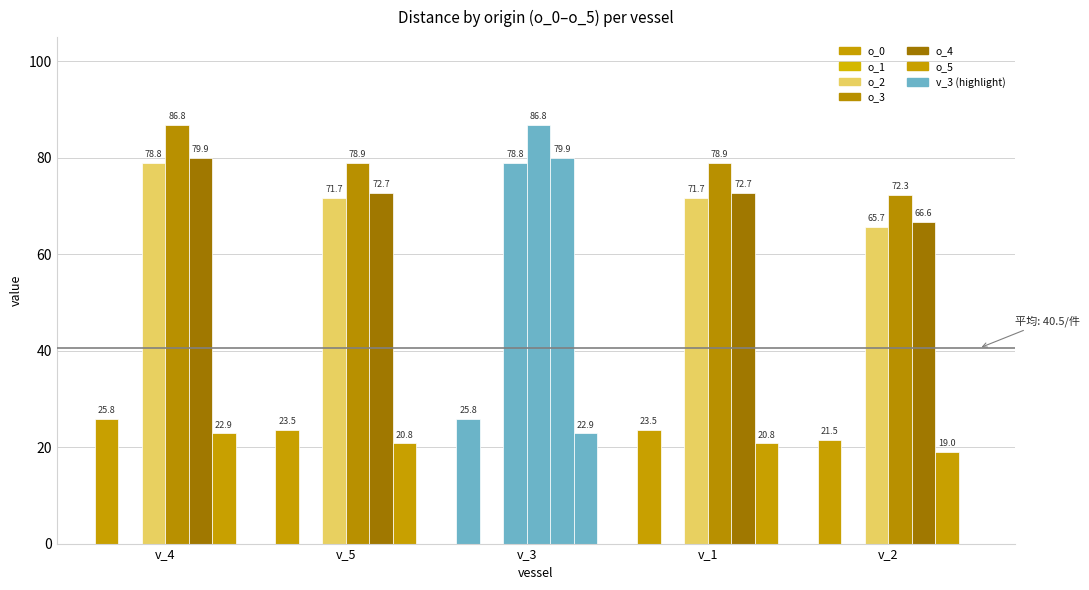

Reading left to right, what are all the values shown in this chart?

o_0: v_4=25.8	v_5=23.5	v_3=25.8	v_1=23.5	v_2=21.5
o_1: v_4=0.0	v_5=0.0	v_3=0.0	v_1=0.0	v_2=0.0
o_2: v_4=78.8	v_5=71.7	v_3=78.8	v_1=71.7	v_2=65.7
o_3: v_4=86.8	v_5=78.9	v_3=86.8	v_1=78.9	v_2=72.3
o_4: v_4=79.9	v_5=72.7	v_3=79.9	v_1=72.7	v_2=66.6
o_5: v_4=22.9	v_5=20.8	v_3=22.9	v_1=20.8	v_2=19.0